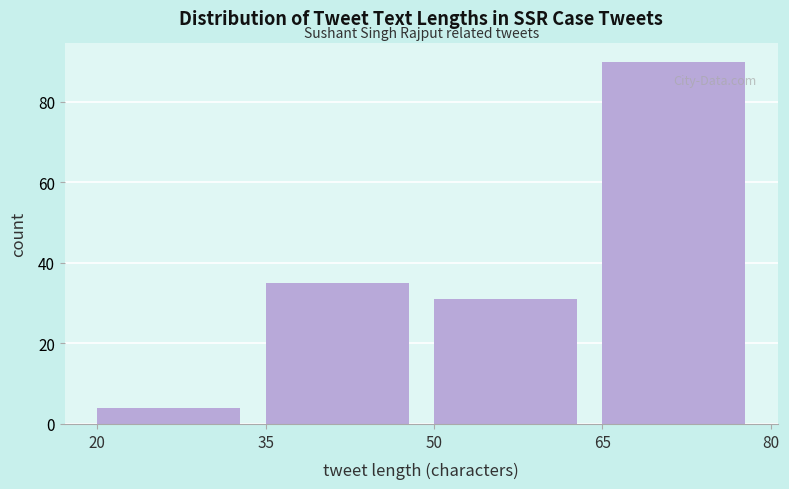

What is the height of the bar covering 20 to 35 on the x-axis? The values are not printed on the chart, so give them approximately, as read against the axis.

4